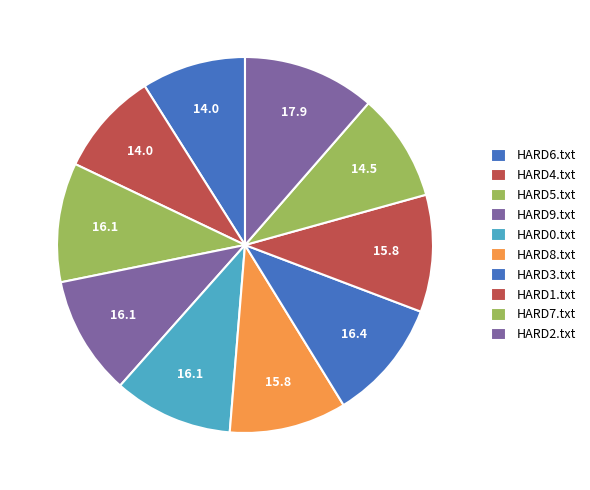

To the nearest percent, what is the difference between the largest and smallest slice percentages?

2%